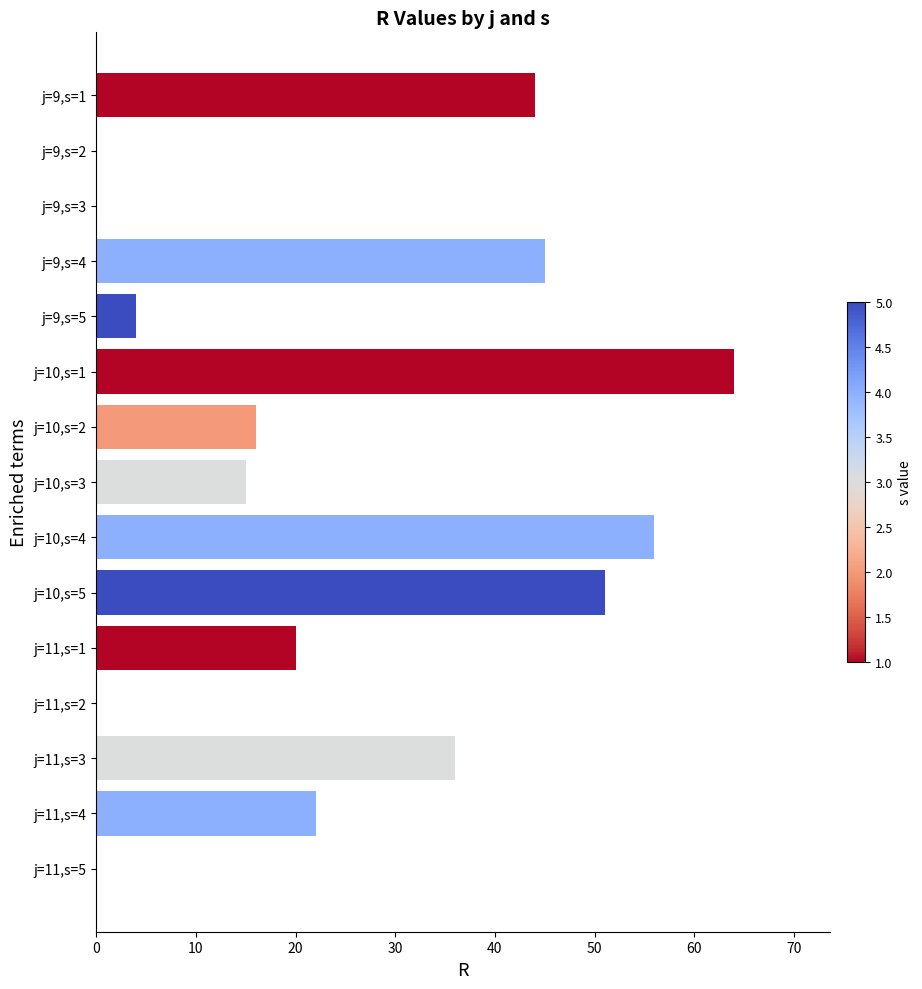

What value does the data have at j=11,s=3, to the nearest 5?

35